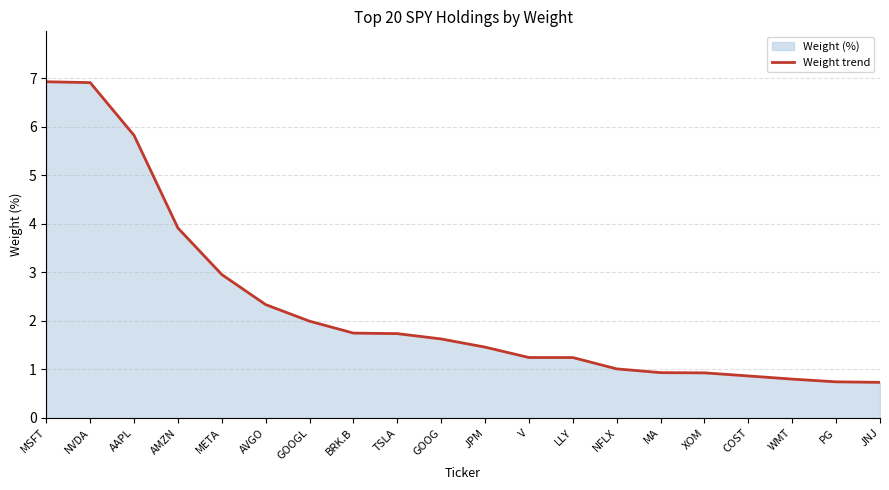

What is the greatest value displayed?

6.9